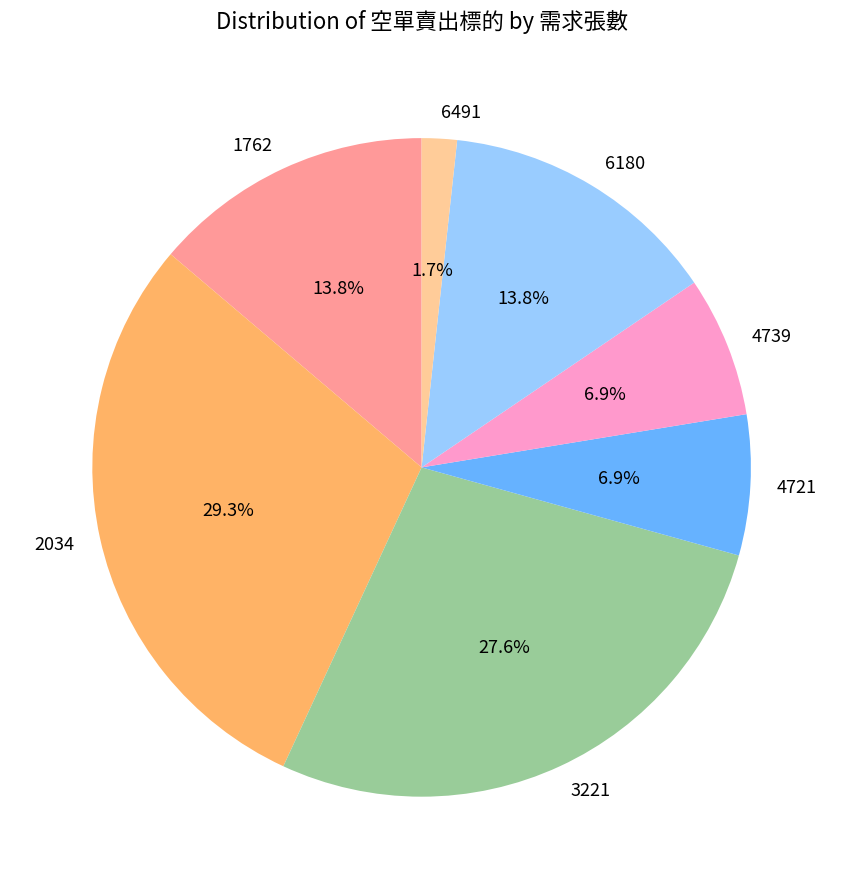

Combined, what portion of the pie is 4739 and 2034?

36.2%